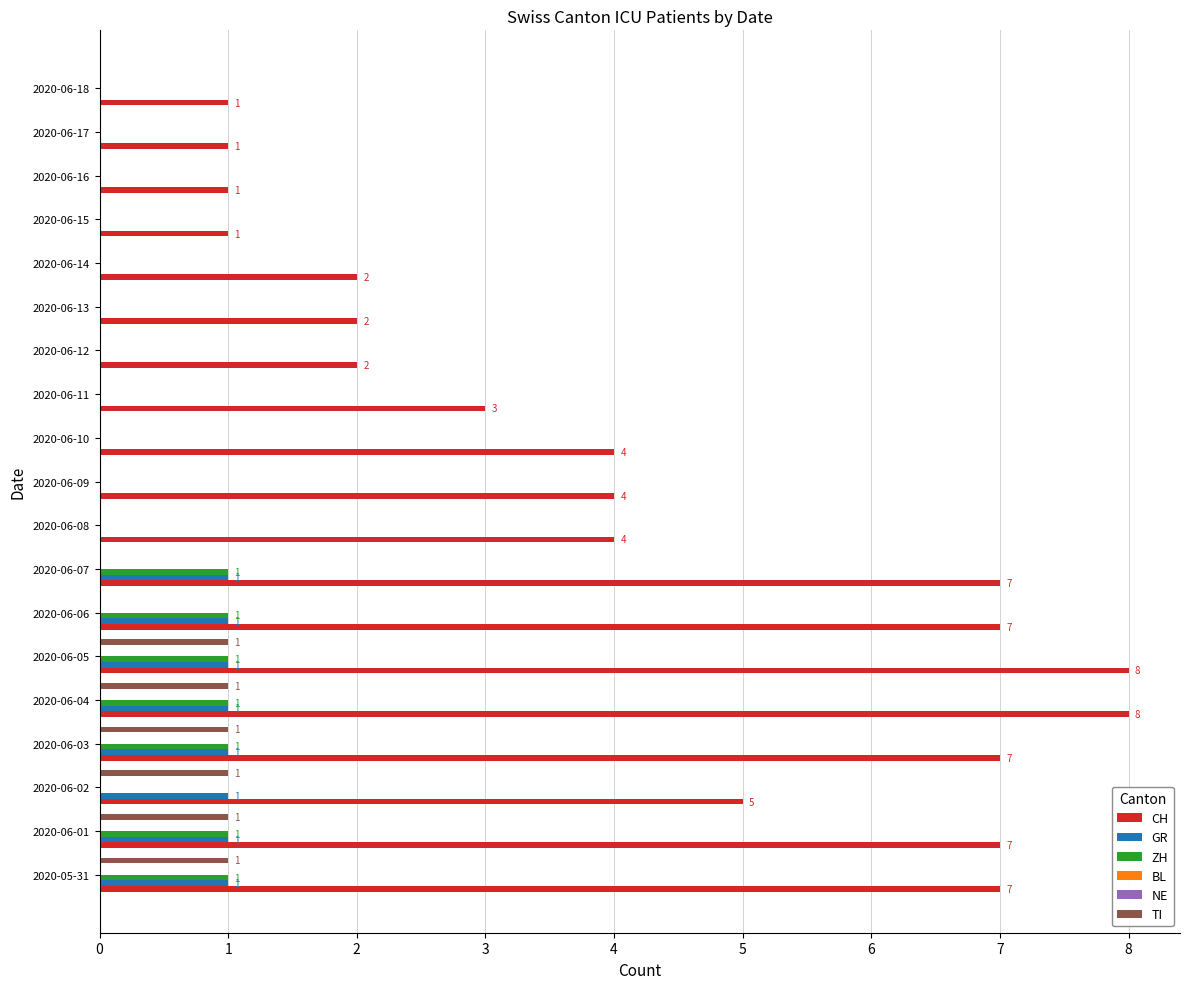

Is the value of GR at 10 greater than the value of BL at 14?

No